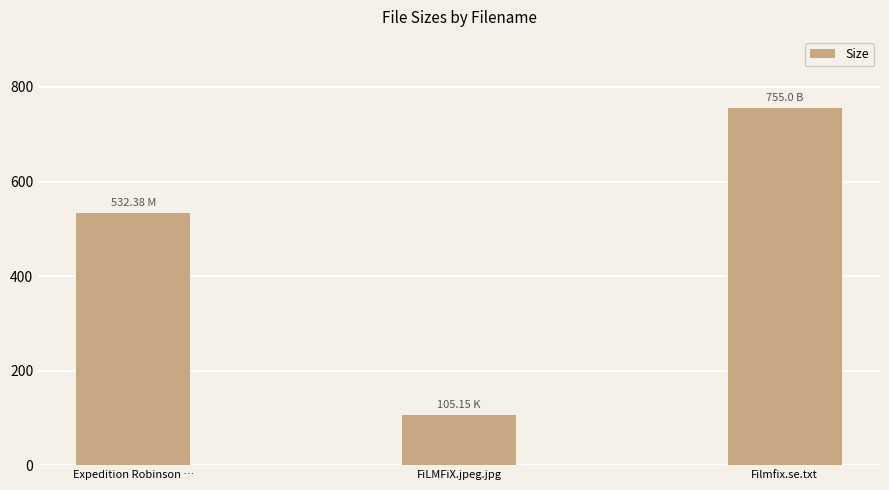

The value at Filmfix.se.txt is 755.0. True or false?

True